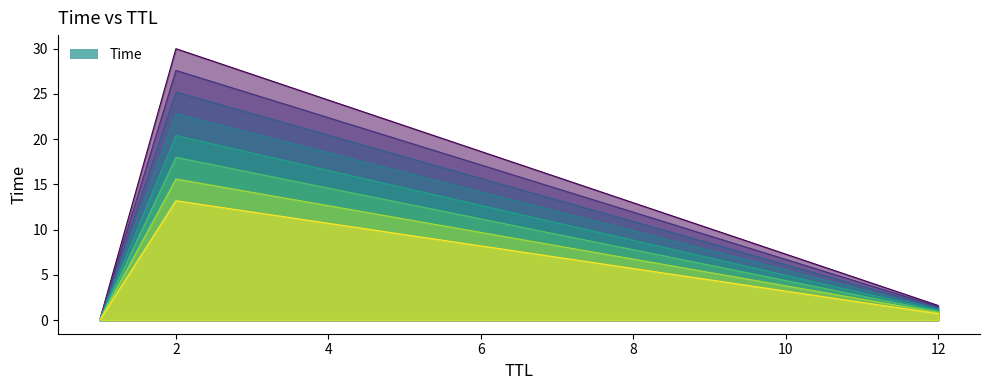

Rank the categories by value from highest to lowest.

2, 12, 1